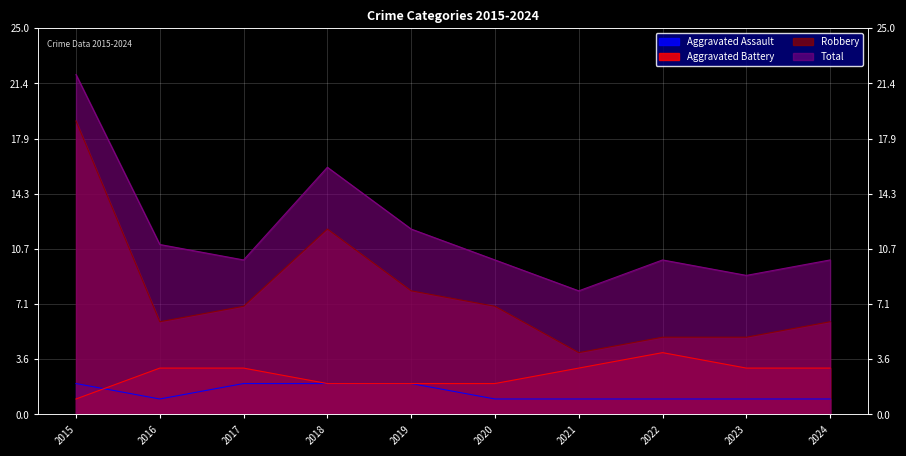

What is the smallest value displayed?

1